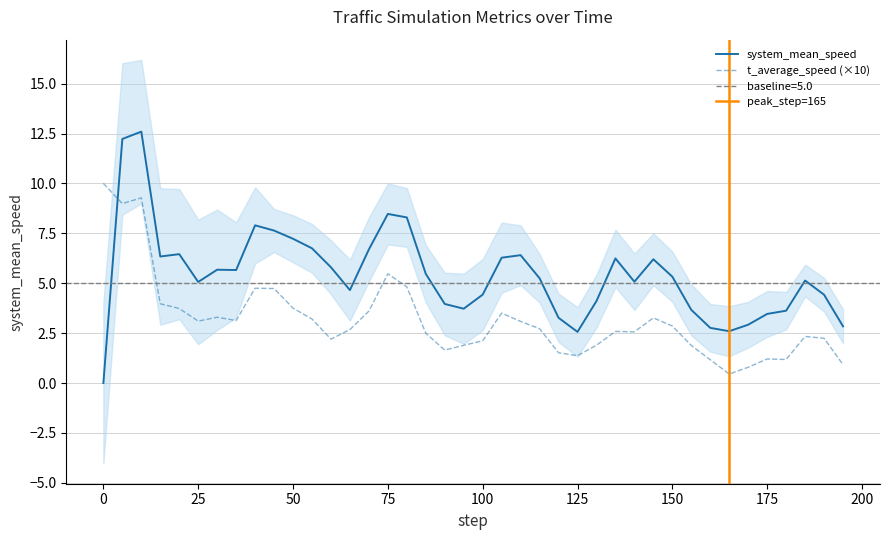

What is the value of the system_mean_speed point at the 31st from the left?

5.3